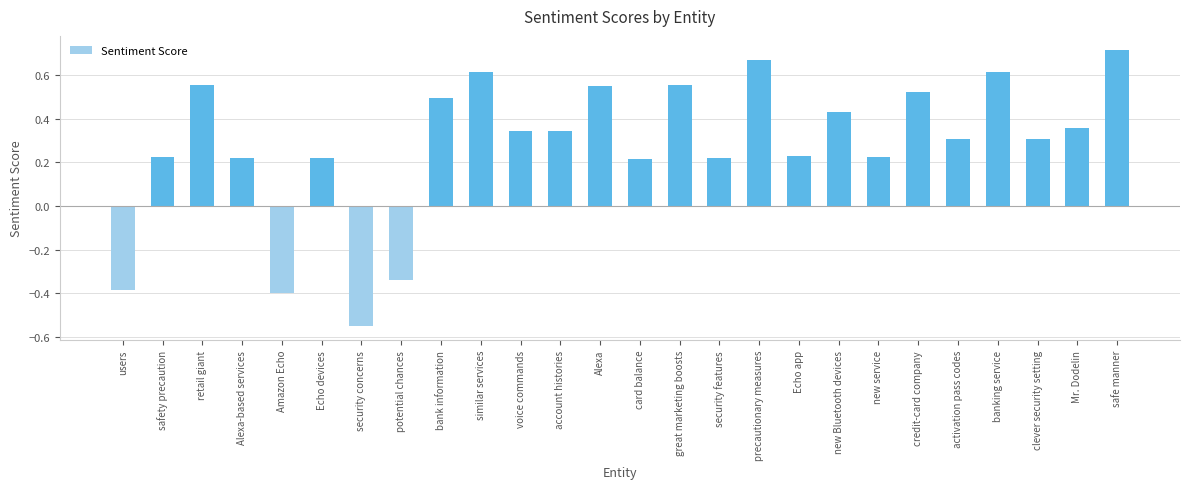

Count the values in the range 0 to 1.

22